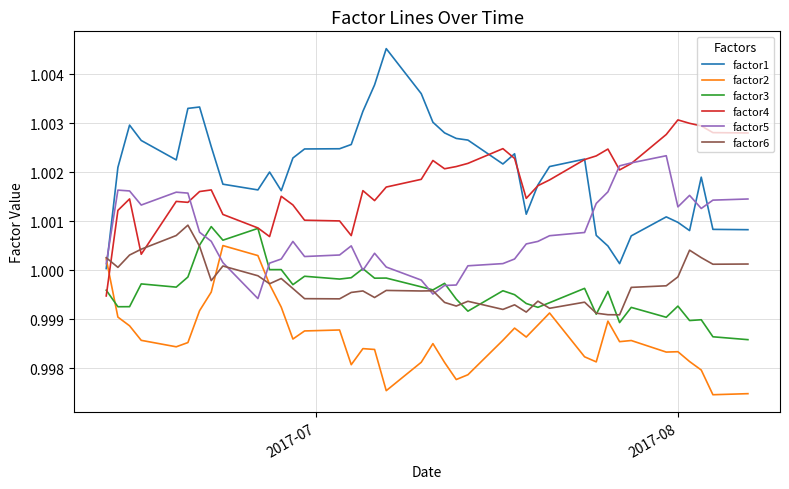

True or false: factor3 and factor1 intersect in this chart.

False